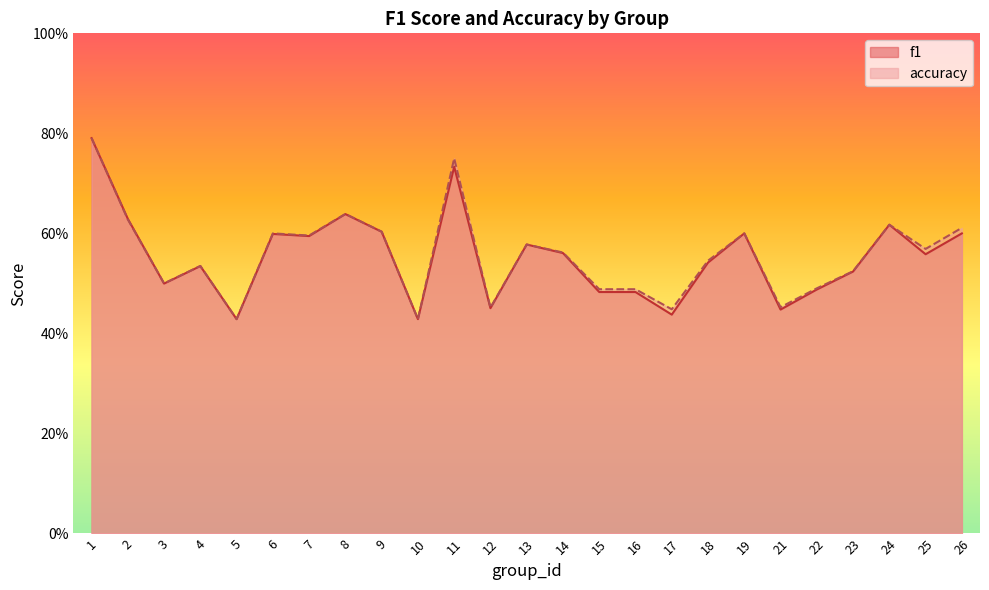

List the series in order of their overall mean, highest first.

accuracy, f1